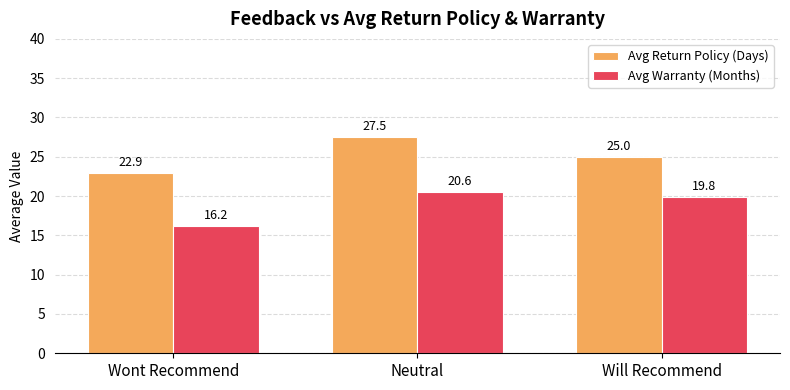

Is it true that Avg Warranty (Months) equals 26.6 at Will Recommend?

False